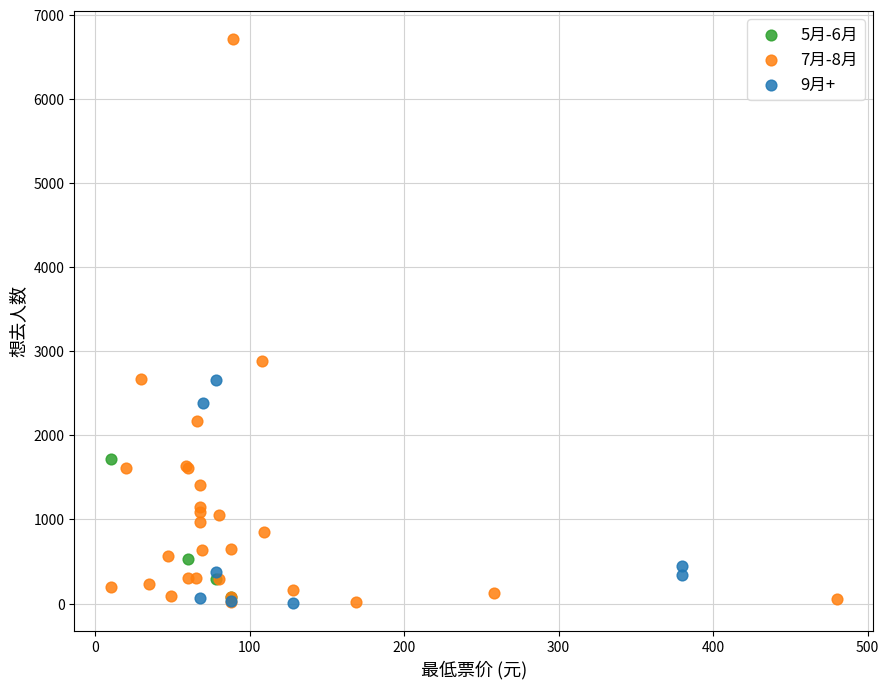

Which series contains the highest Y value?

7月-8月